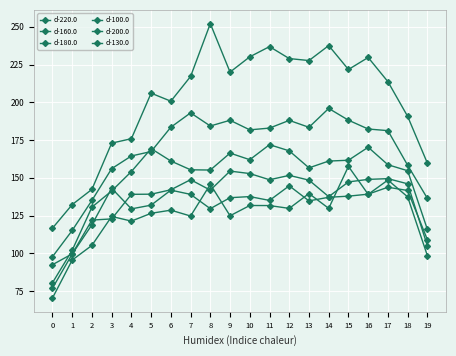

How many interior local valleys does the d-180.0 series have?

3